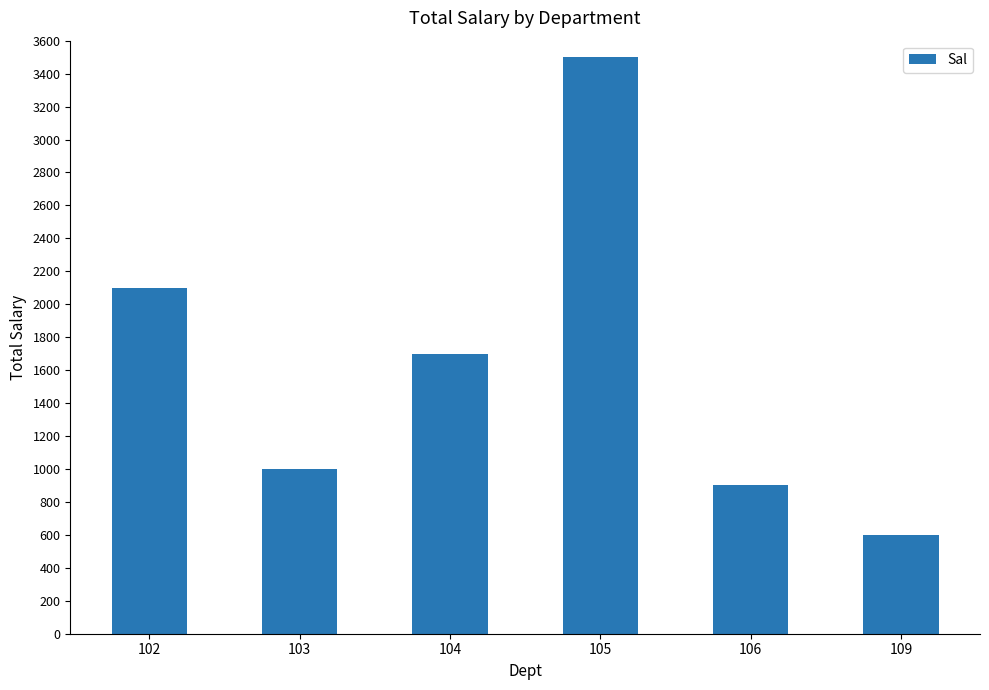

What is the value of the 3rd bar from the left?

1700